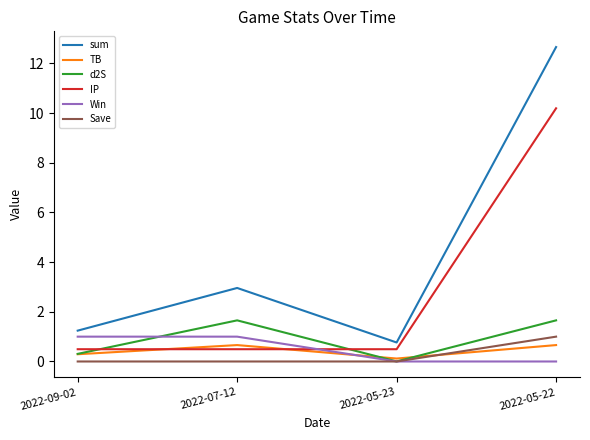

List the labels in order of sum value, smallest first.

2022-05-23, 2022-09-02, 2022-07-12, 2022-05-22